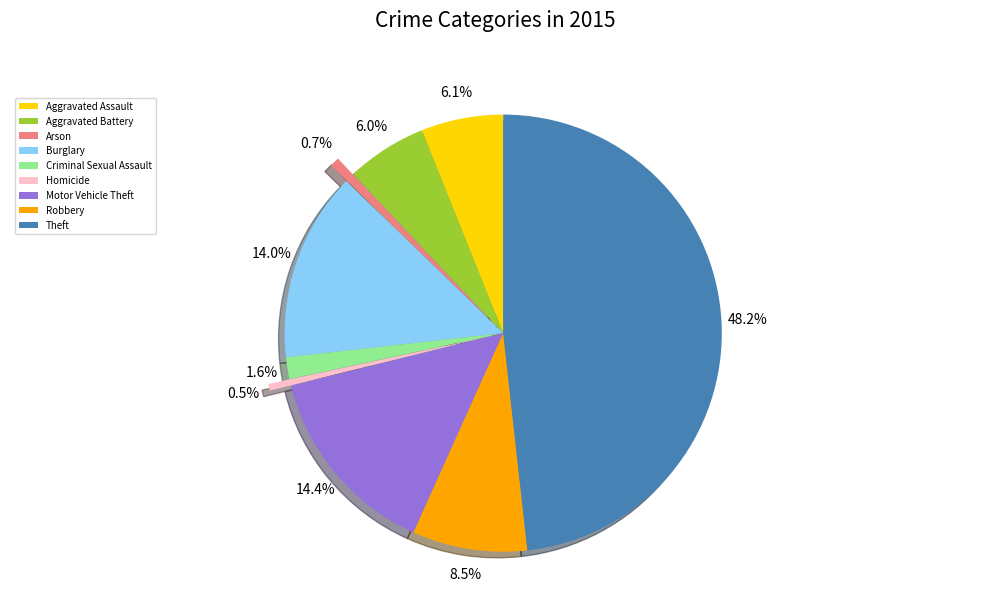

To the nearest percent, what portion does Aggravated Battery represent?

6%